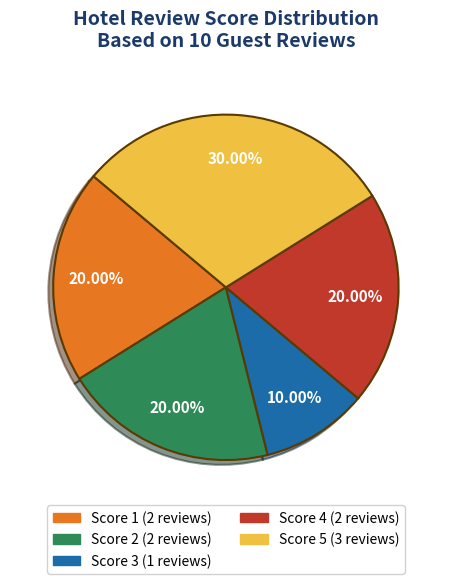

How many slices are in this pie chart?

5